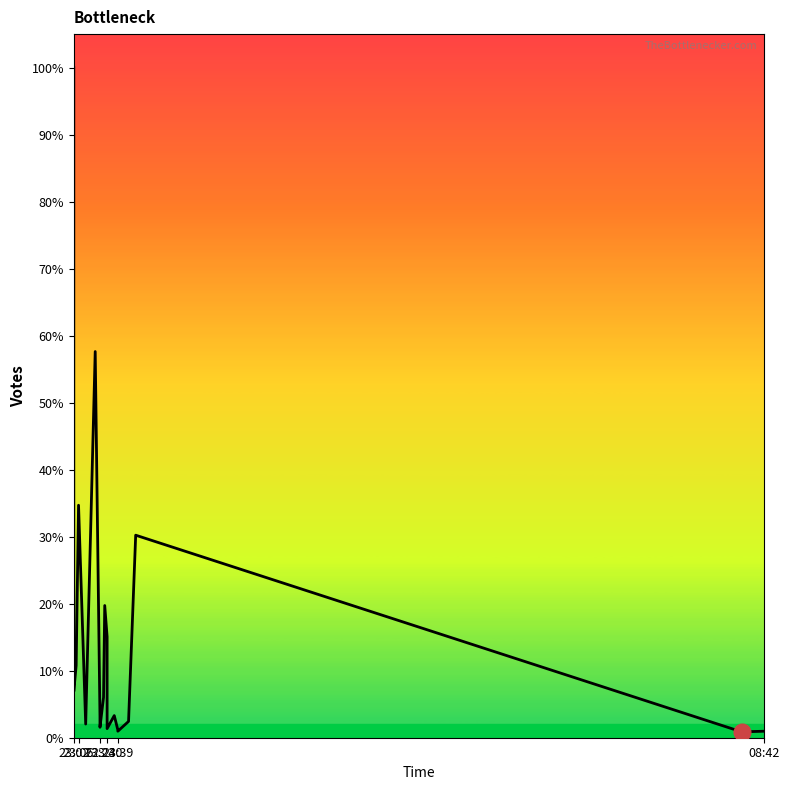

Is this an area chart (filled region under the line)?

No